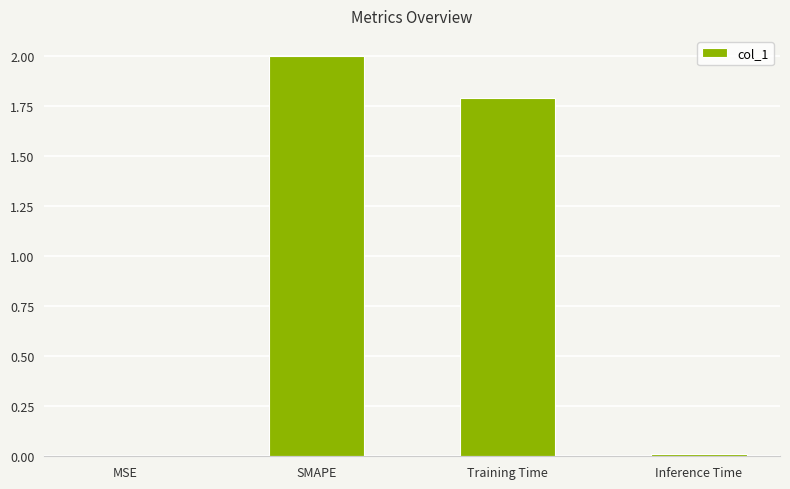

What is the sum of the values at Training Time and MSE?

1.8